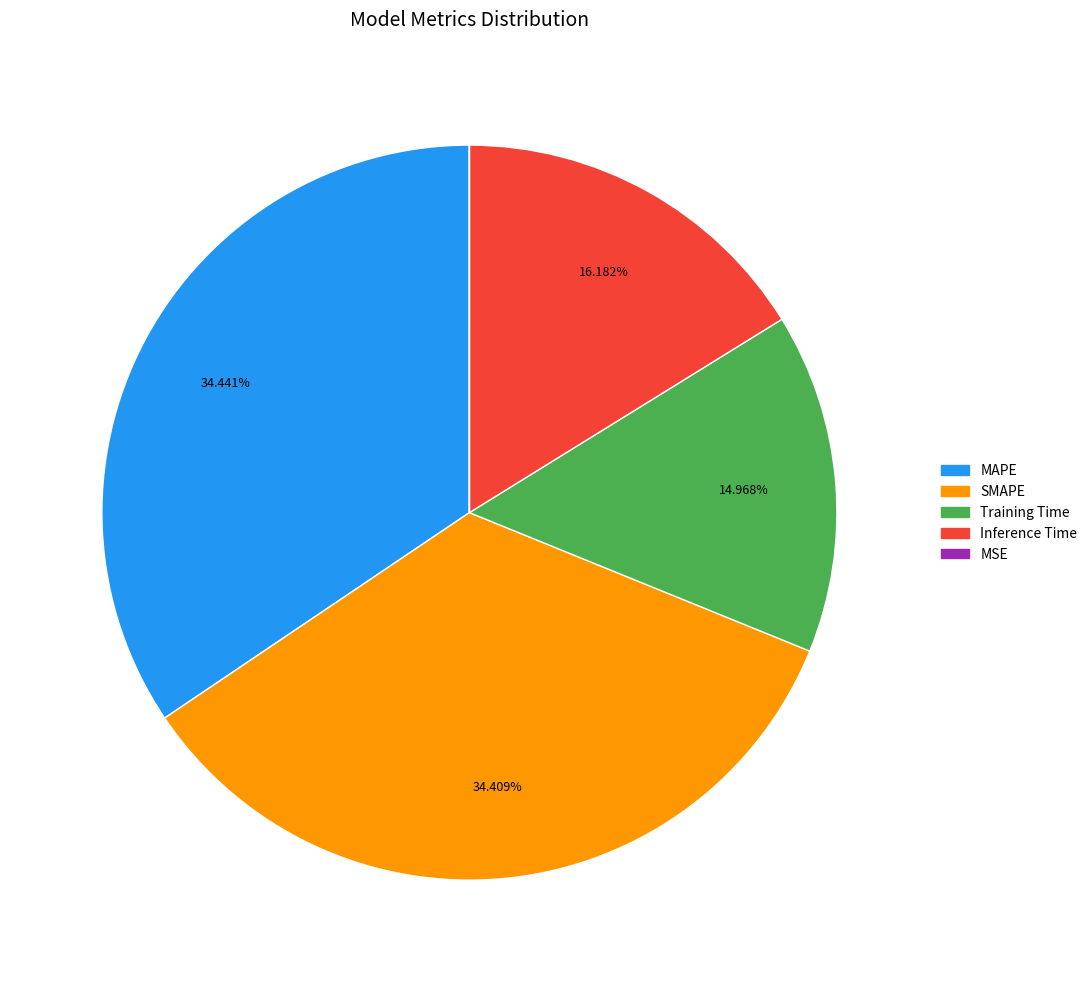

Does MAPE account for over 50% of the chart?

No